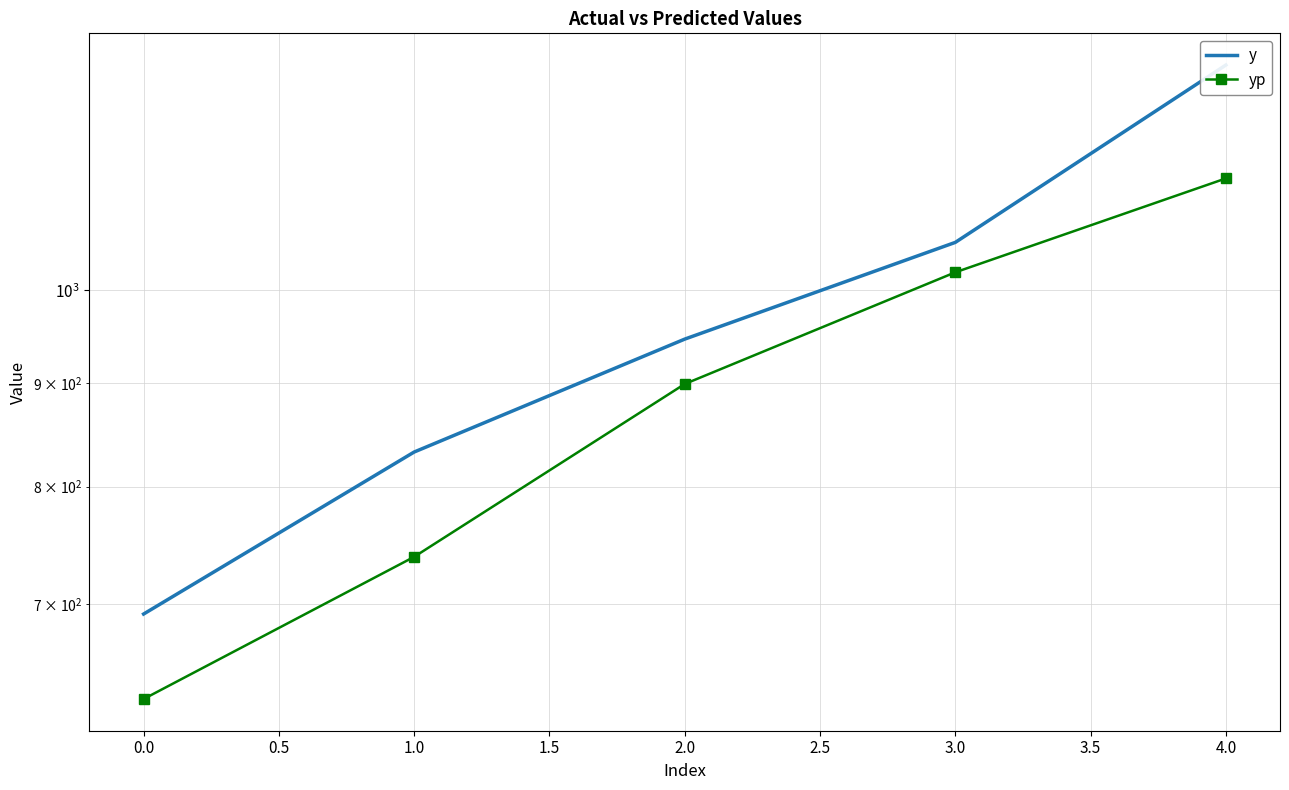

At how many categories does at least one series exceed 630?

5